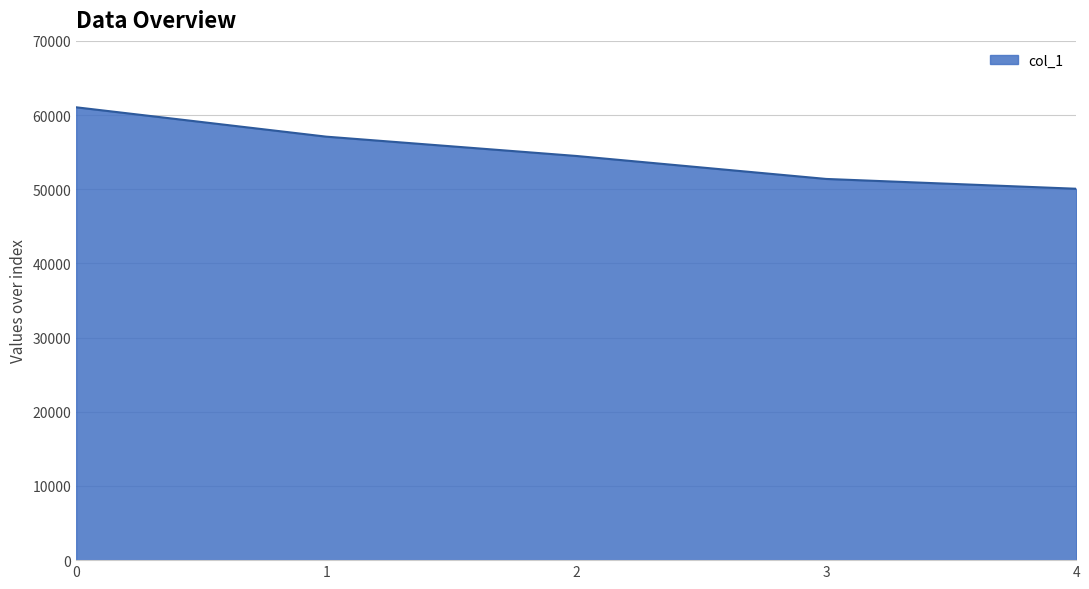

Reading left to right, transcribe all the data shown in this chart.

61048	57091	54488	51389	50067